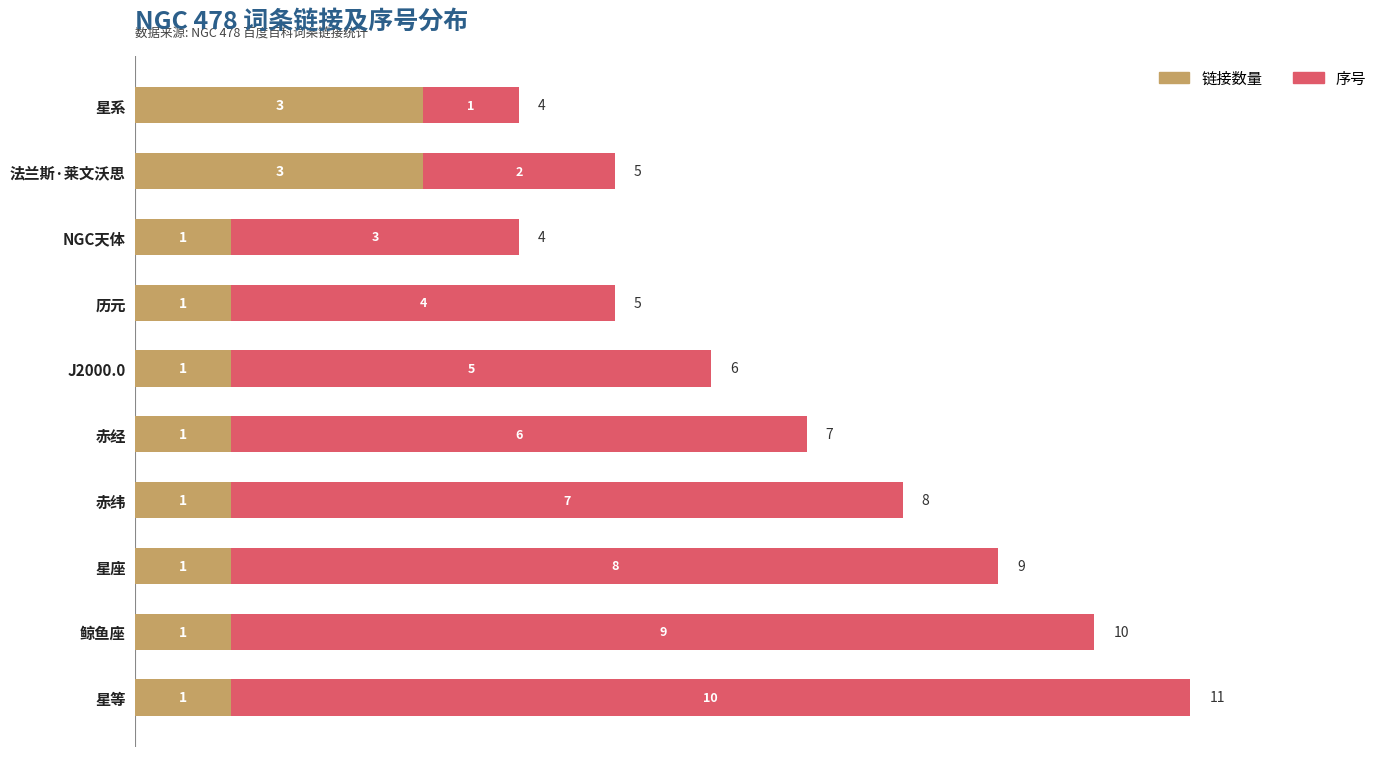

How many 链接数量 values are between 1 and 2?

8